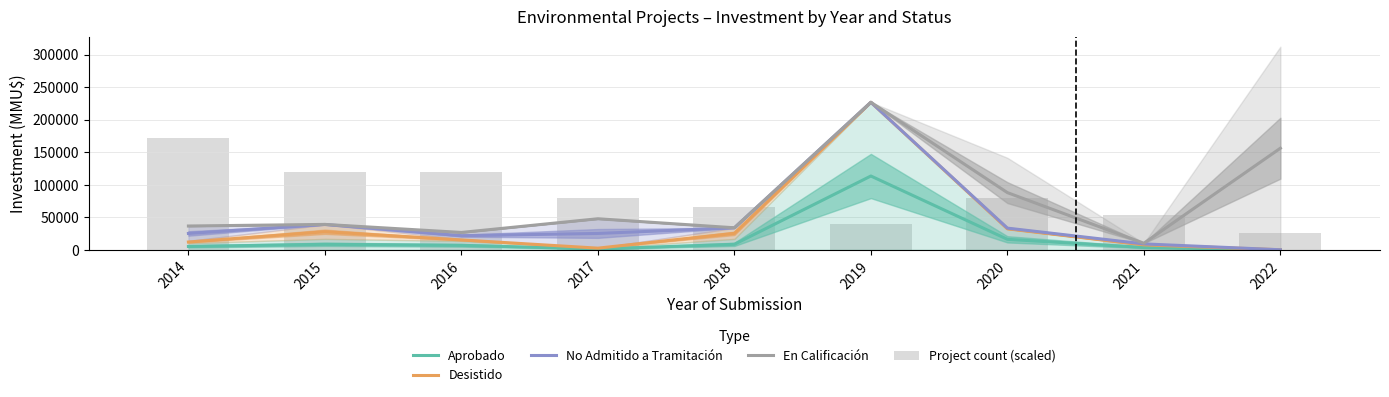

What value does the En Calificación series have at 2016?

26597.0